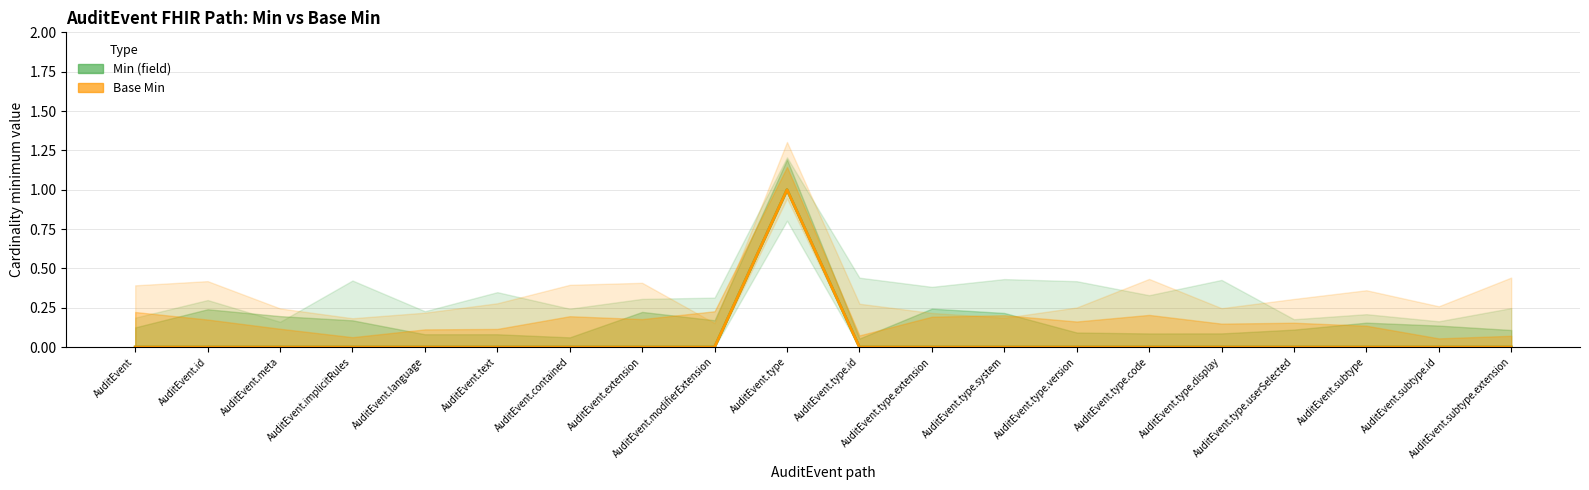

How many values in Min (field) are above zero?

1